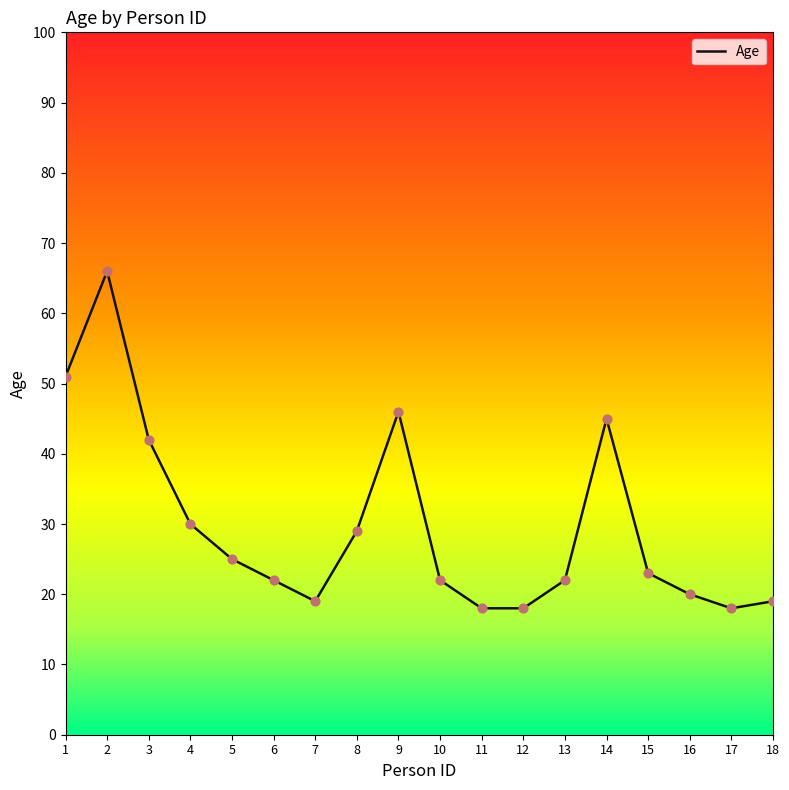

Approximately how many times larger is the value at 7 compared to 10?

0.9